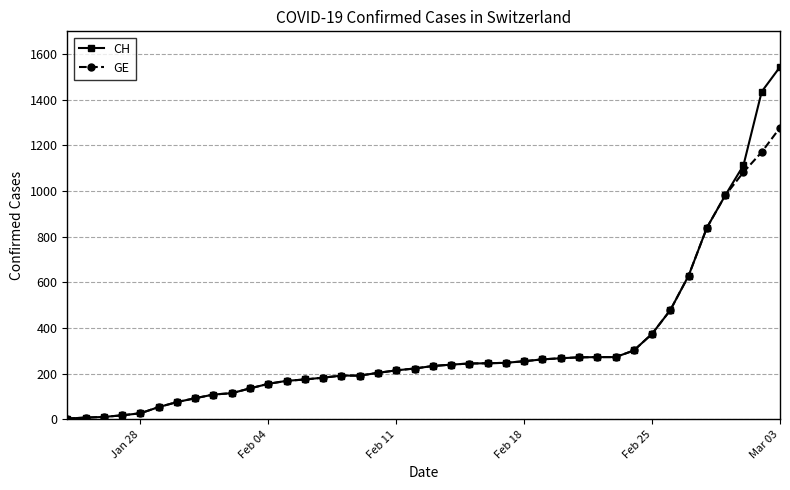

Which series has the largest range (max minus min)?

CH